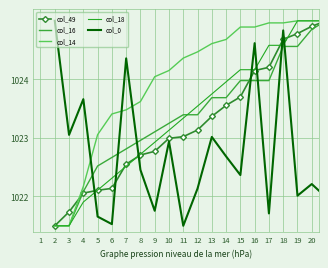

How many distinct data groups are displayed?

5